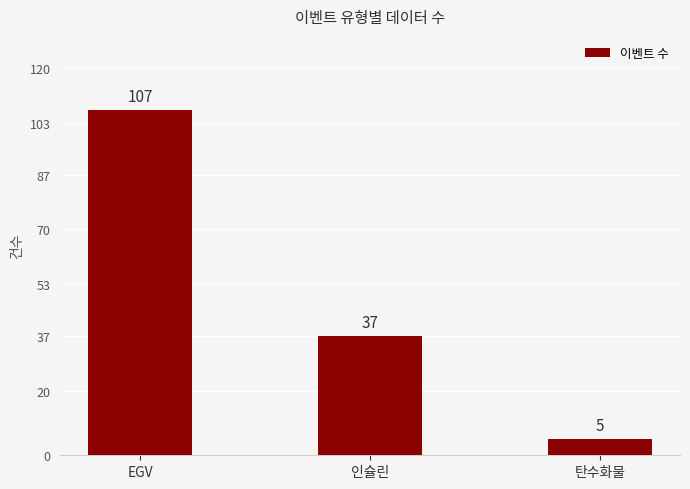

What is the difference between the second highest and minimum values?

32